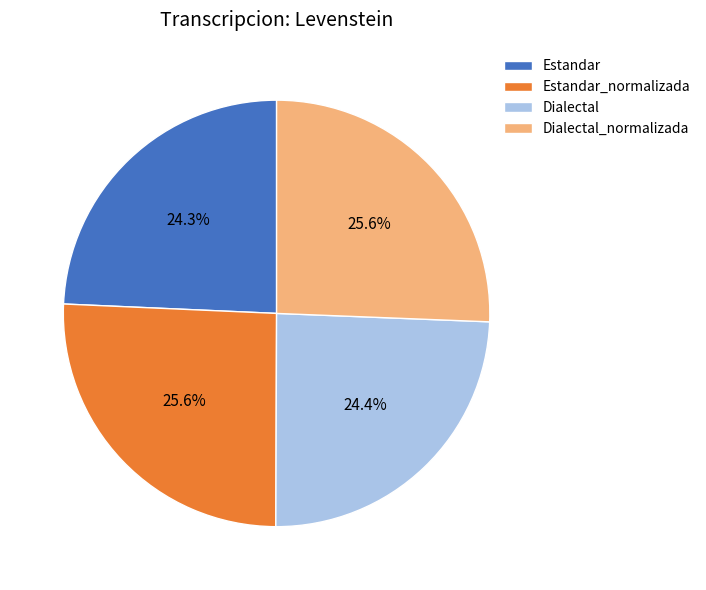

To the nearest percent, what percentage of the pie is Dialectal_normalizada?

26%